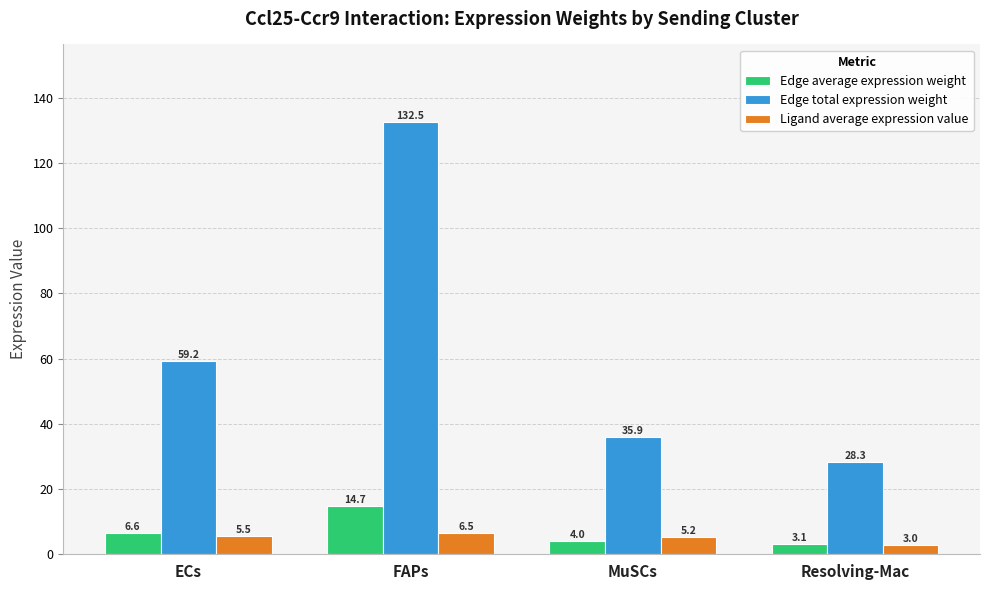

How many values in the Ligand average expression value series are below 5?

1